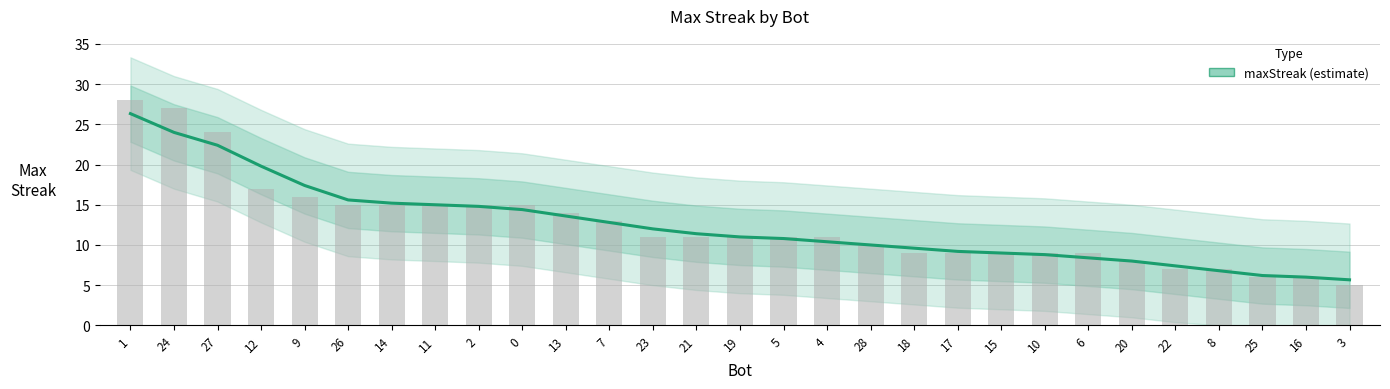

True or false: the data shows 13.9 at 20.

False